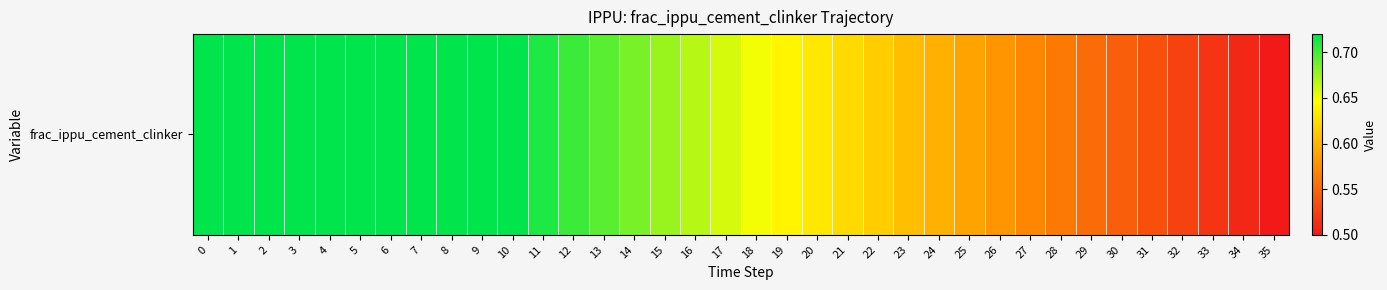

Rank the categories by value from highest to lowest.

0, 1, 2, 3, 4, 5, 6, 7, 8, 9, 10, 11, 12, 13, 14, 15, 16, 17, 18, 19, 20, 21, 22, 23, 24, 25, 26, 27, 28, 29, 30, 31, 32, 33, 34, 35